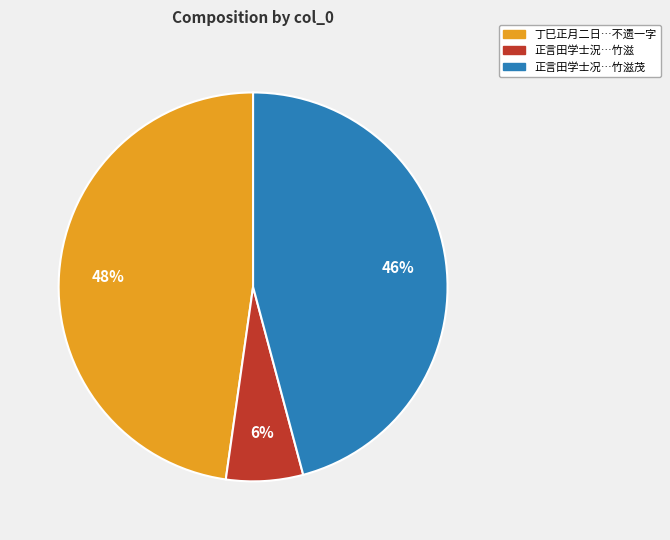

Is there a majority slice in this chart?

No